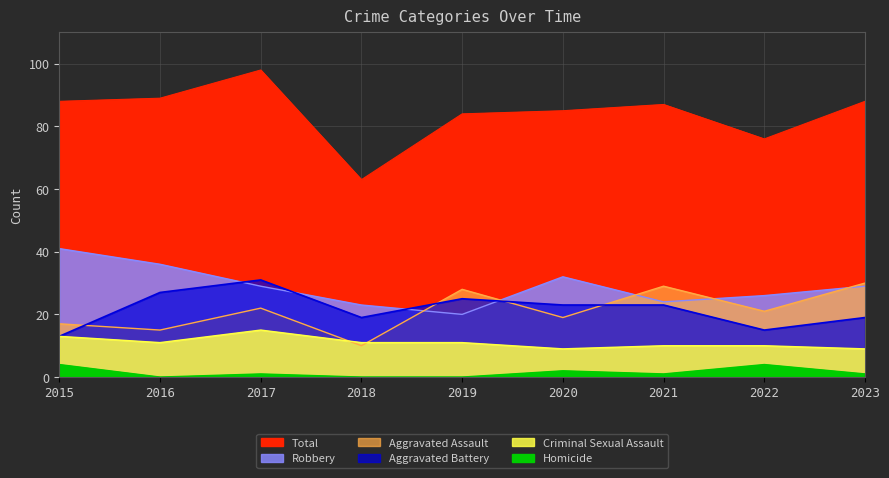

What is the spread (max minus min) of values at 2022?

72